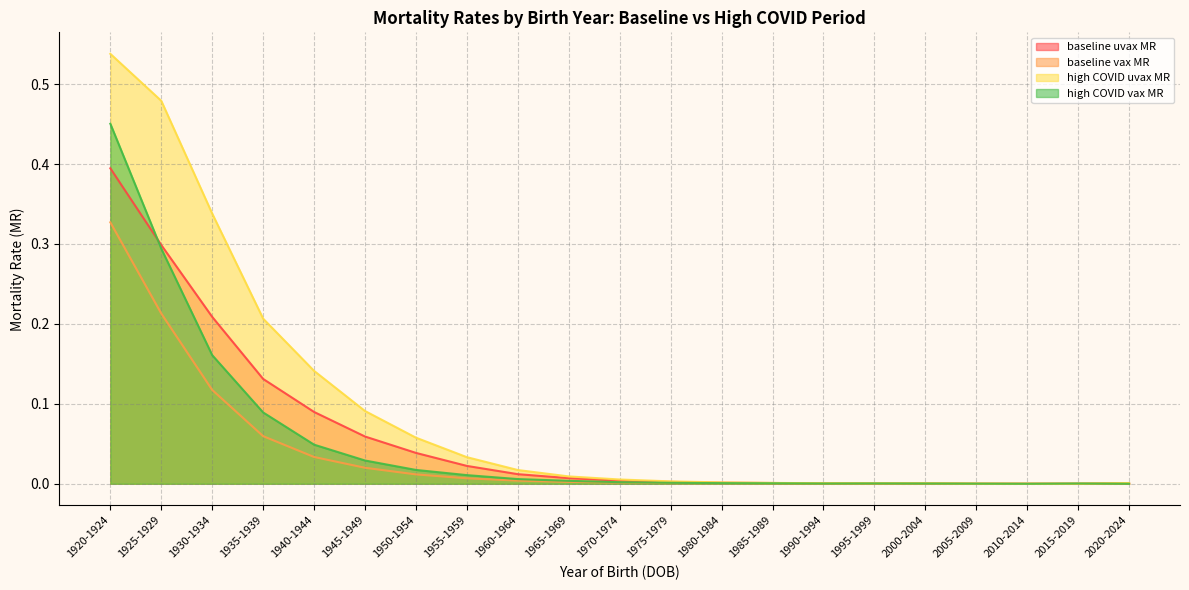

Which series has the largest range (max minus min)?

high COVID uvax MR